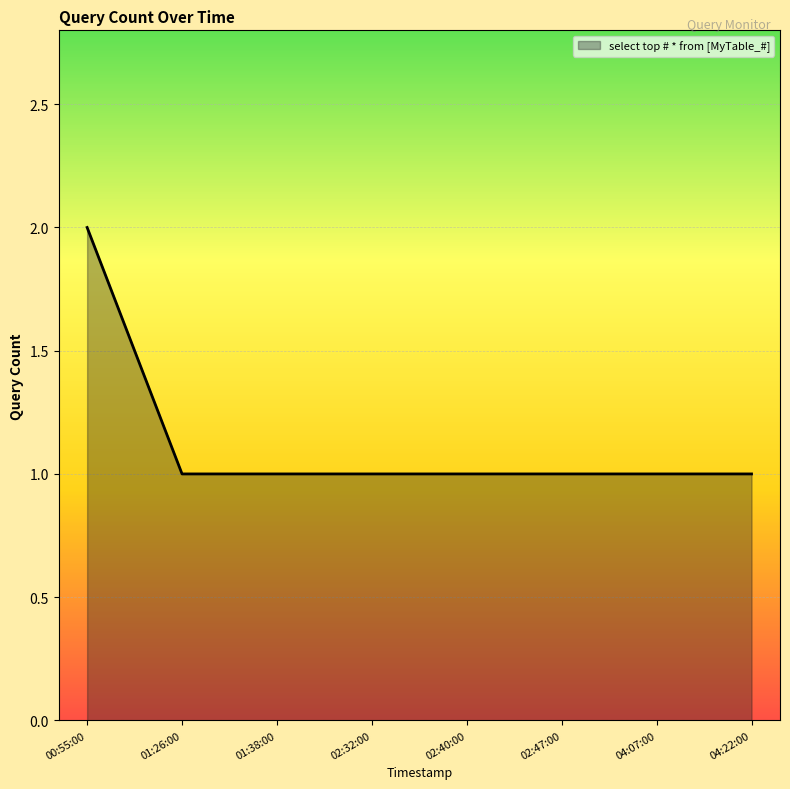

What is the average value?

1